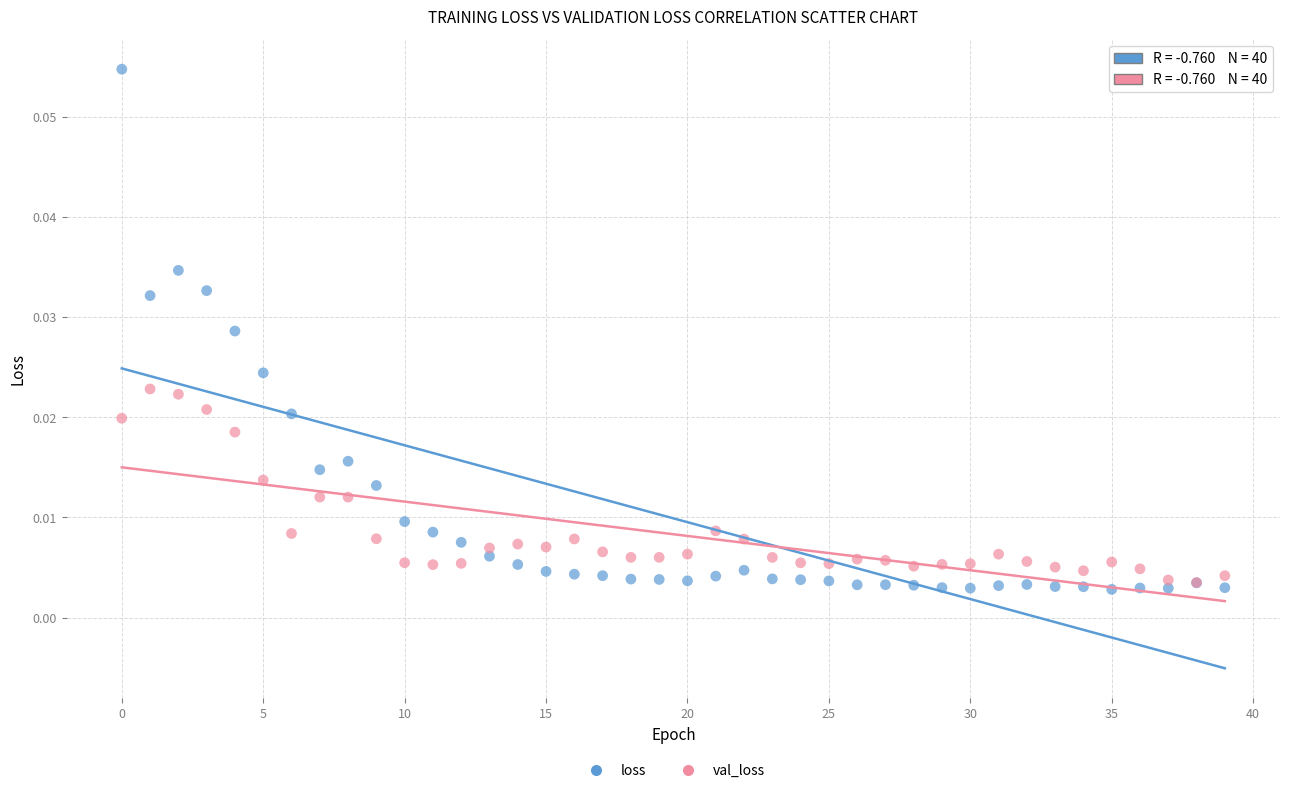

Which series reaches the maximum Y coordinate?

loss